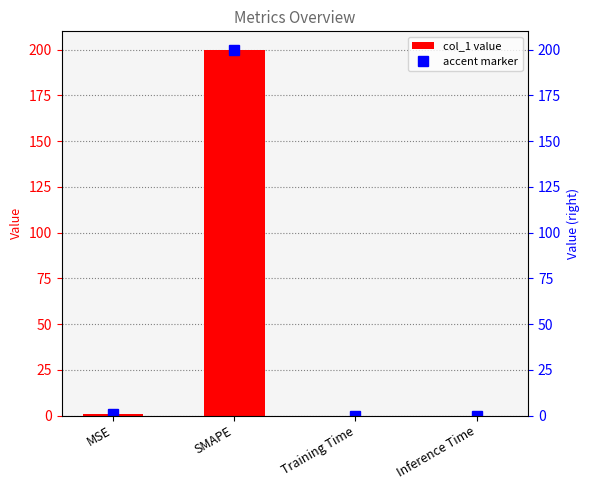

Is it true that the value at MSE is 0.8?

True